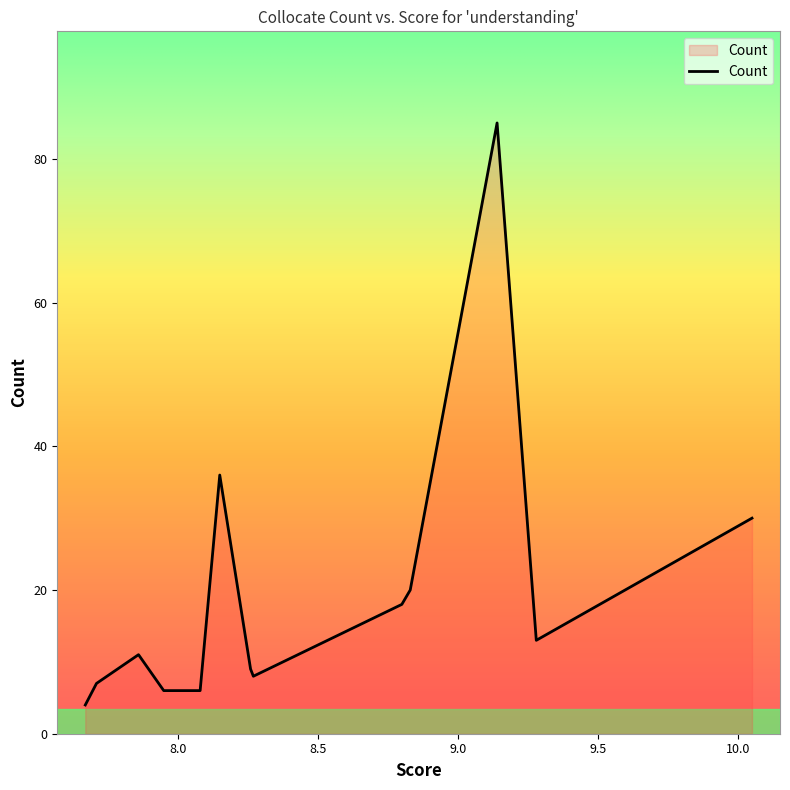

What is the smallest value displayed?

4